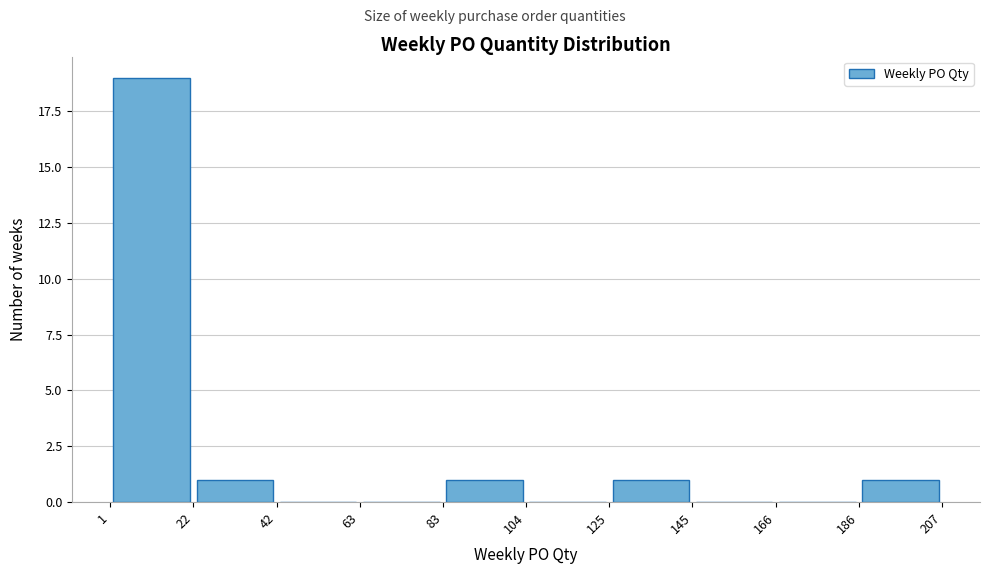

Reading left to right, list every bar in this chart as the range it spans on the x-axis followed by its height. The values are not printed on the chart, so give them approximately, as read against the axis.

1 to 22: 19
22 to 42: 1
42 to 63: 0
63 to 83: 0
83 to 104: 1
104 to 125: 0
125 to 145: 1
145 to 166: 0
166 to 186: 0
186 to 207: 1